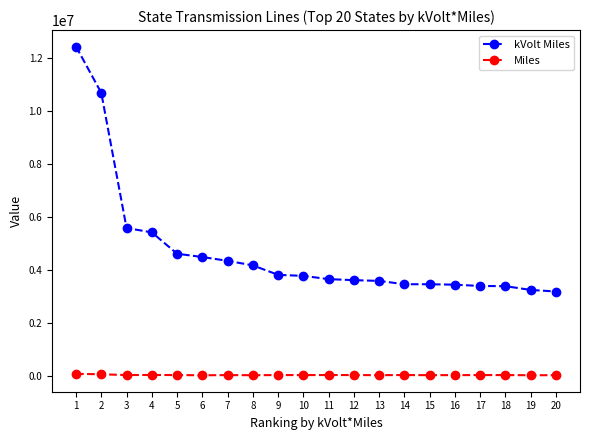

True or false: Miles and kVolt Miles intersect in this chart.

False